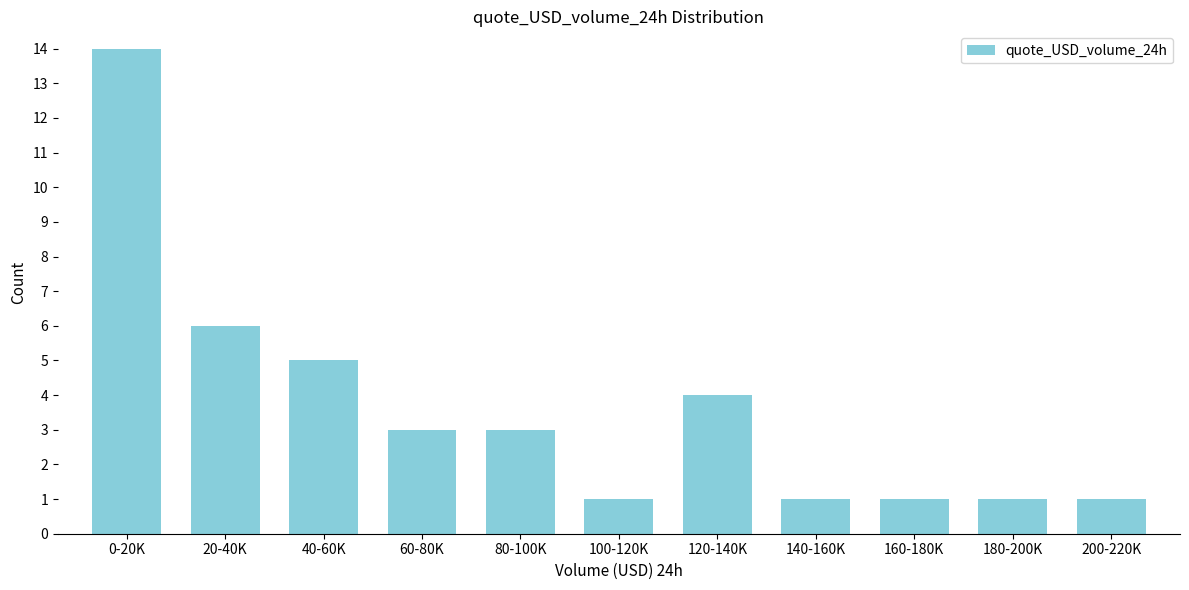

Reading left to right, extract all data points from this chart.

0-20K=14	20-40K=6	40-60K=5	60-80K=3	80-100K=3	100-120K=1	120-140K=4	140-160K=1	160-180K=1	180-200K=1	200-220K=1